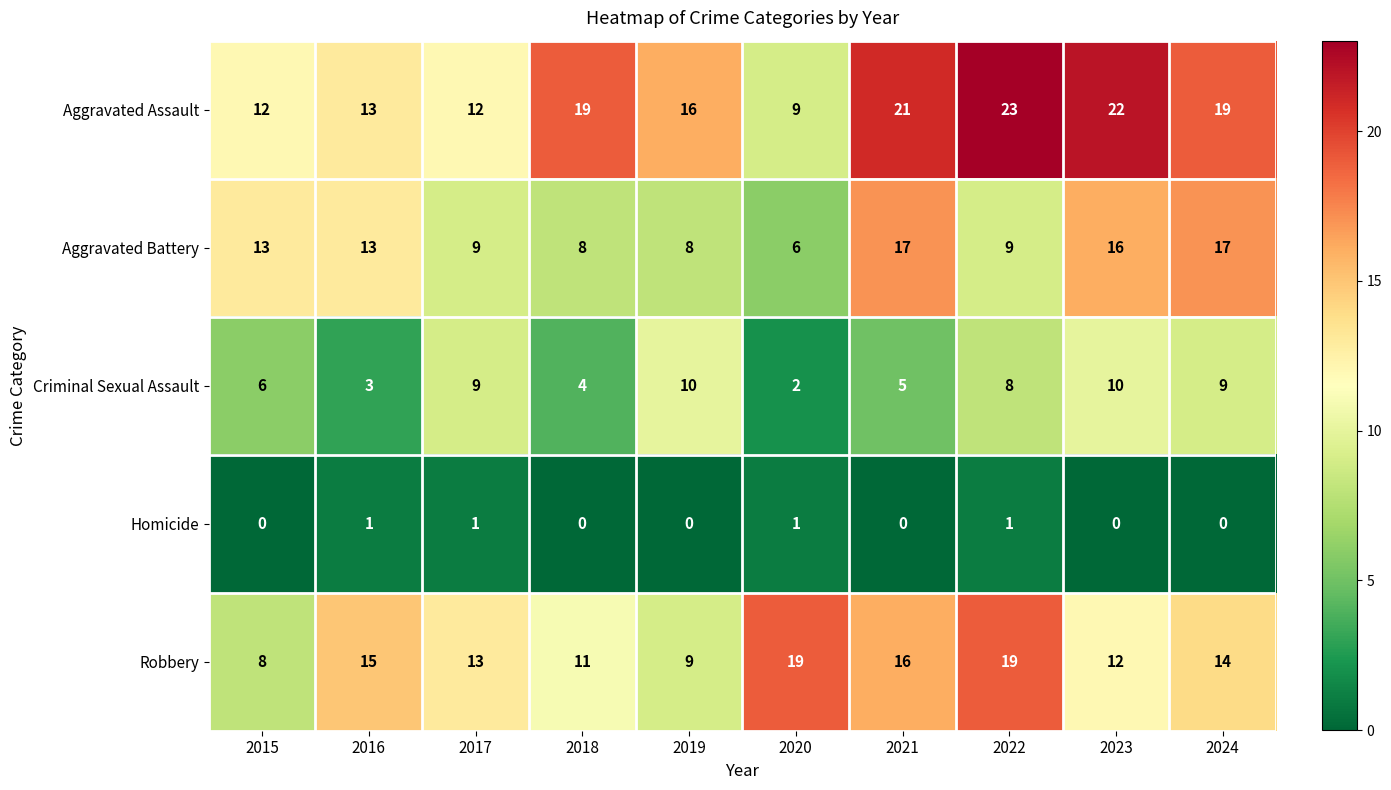

Which series has the largest total across all categories?

Aggravated Assault